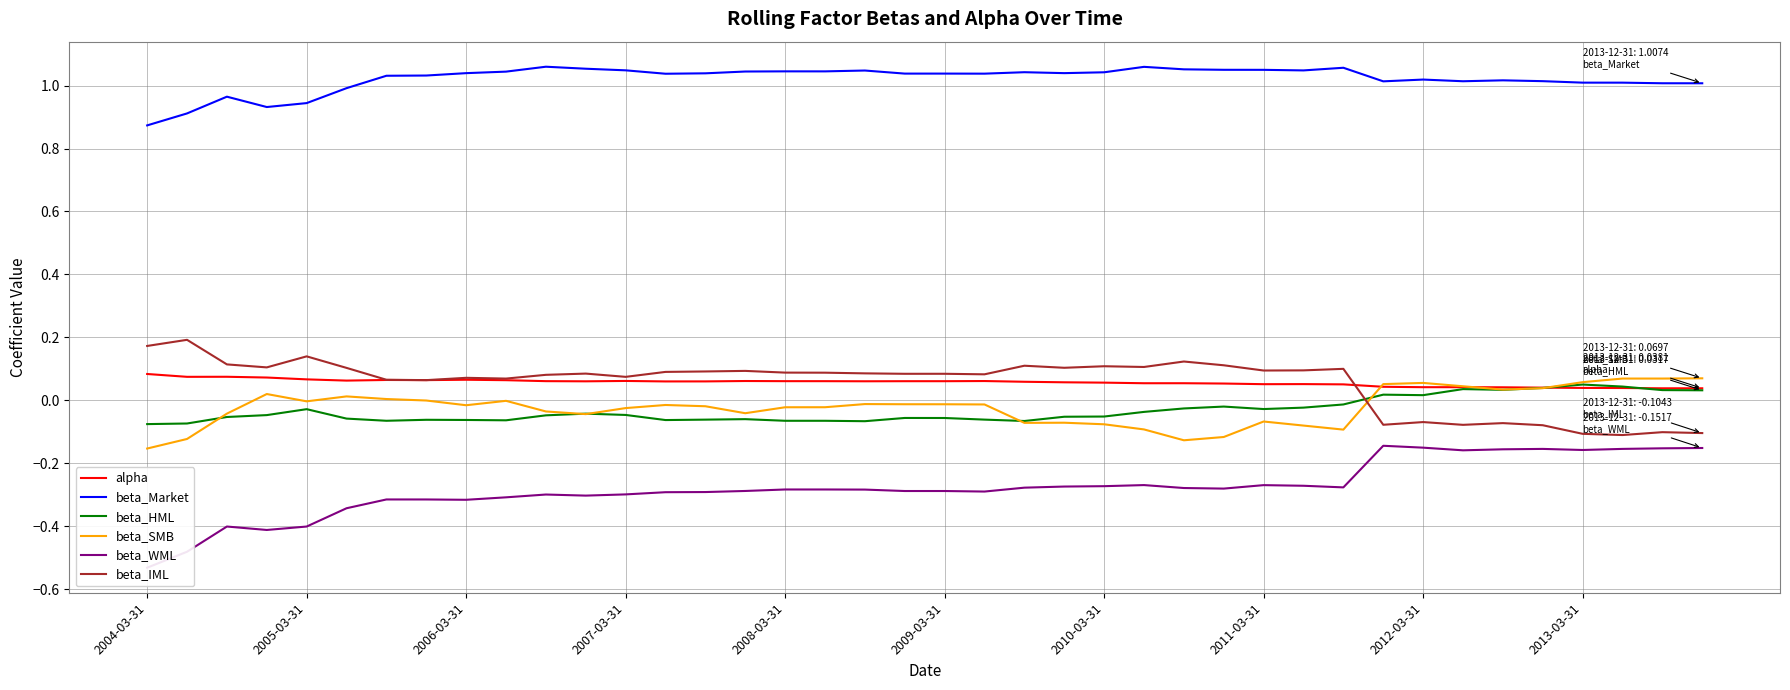

What is the total value across all series at 21?

0.8